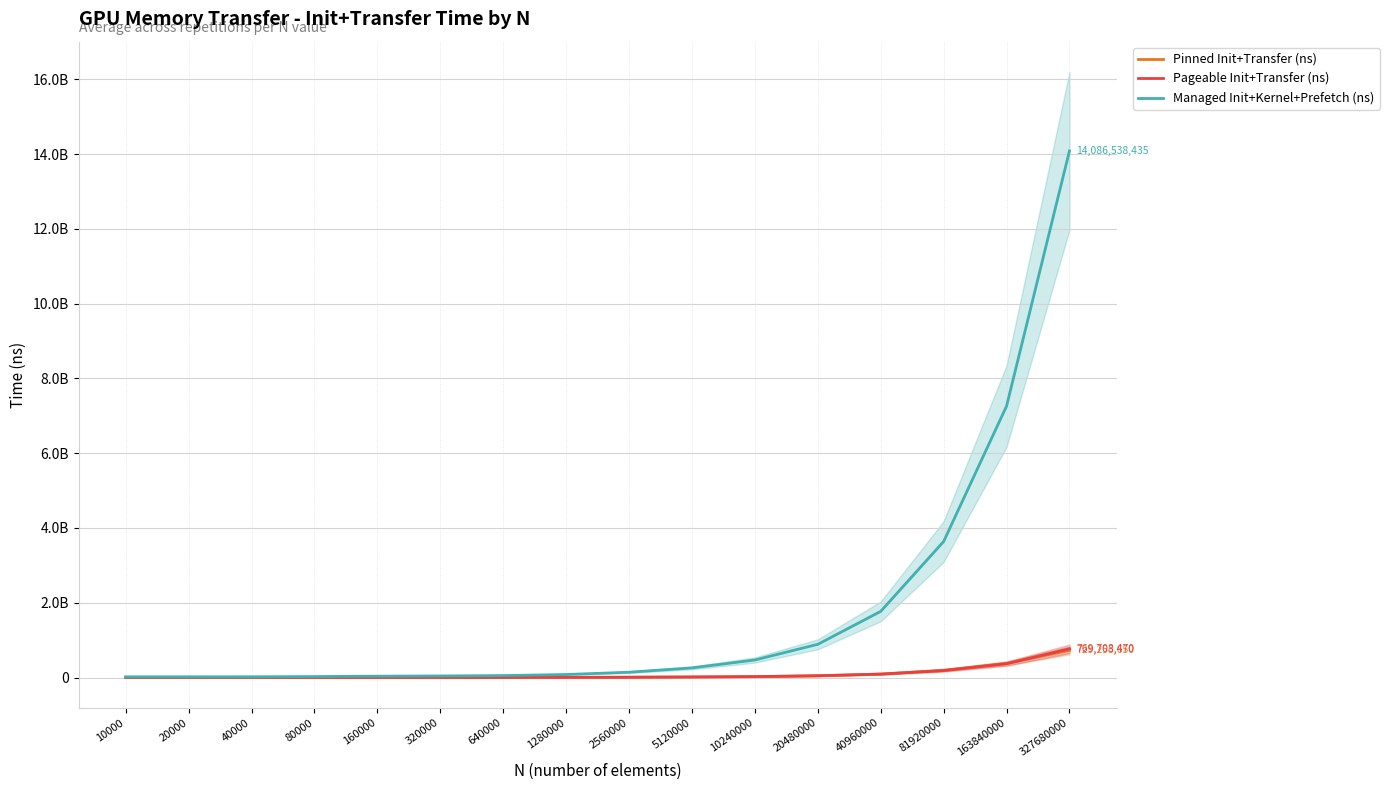

Where does the Managed Init+Kernel+Prefetch (ns) series first go above 141278180?

5120000